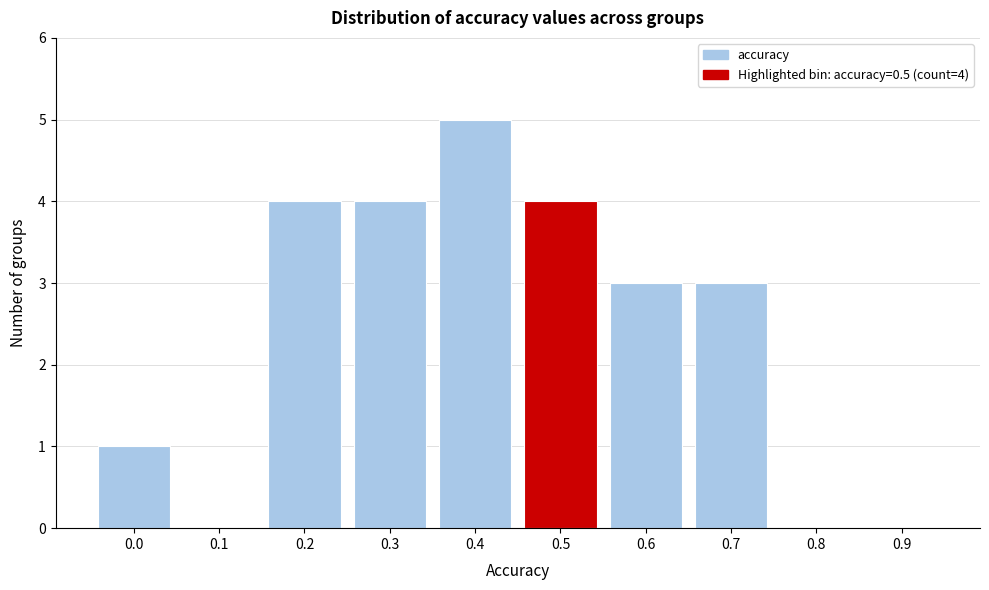

Reading right to left, extract all data points from this chart.

0.9=0	0.8=0	0.7=3	0.6=3	0.5=4	0.4=5	0.3=4	0.2=4	0.1=0	0.0=1